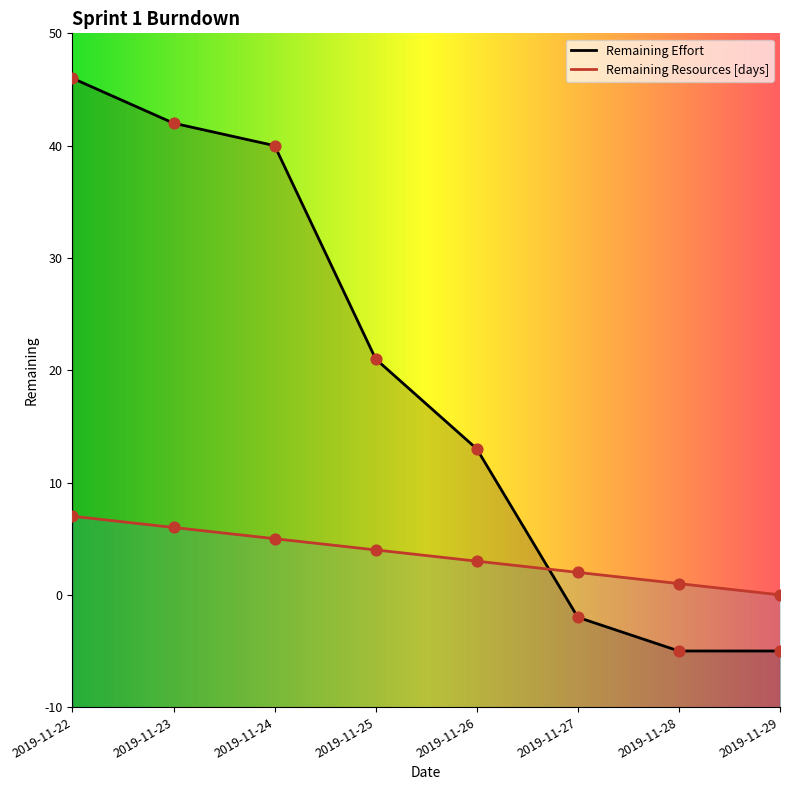

What is the total value across all series at 2019-11-23?

48